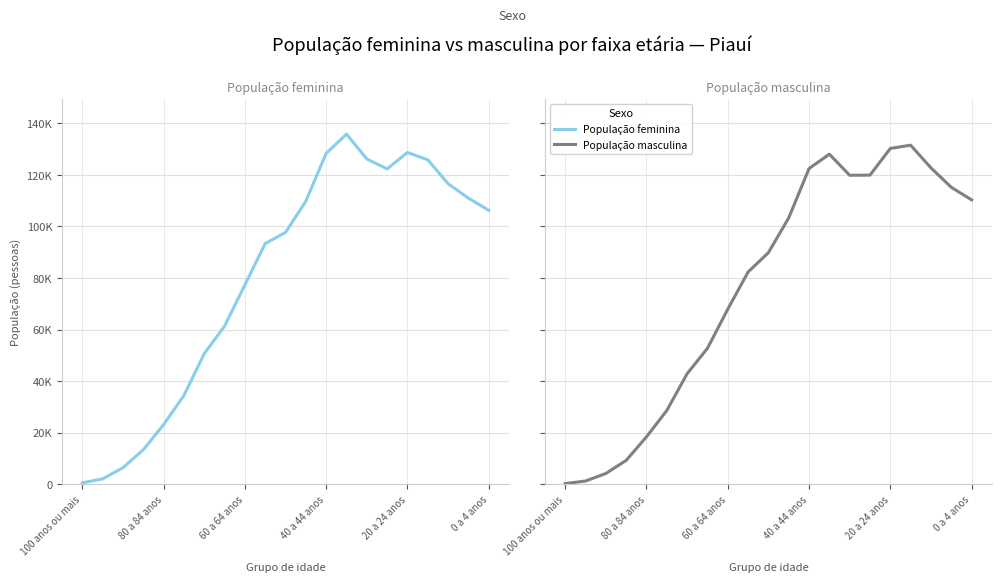

Is the value of População feminina at 14 greater than the value of População masculina at 0 a 4 anos?

Yes